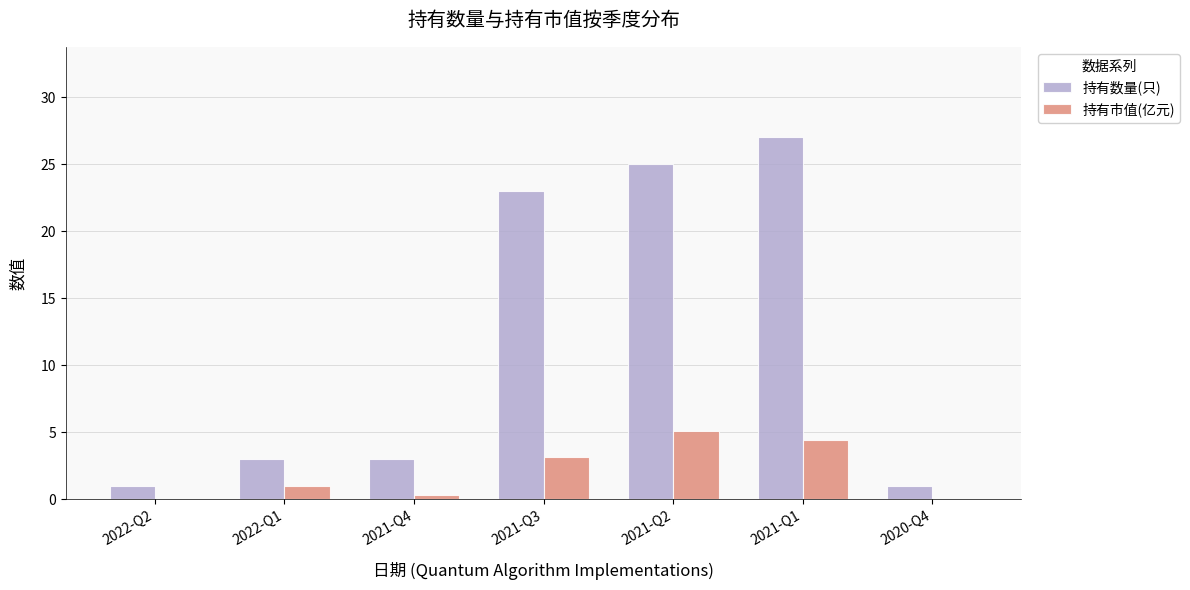

Which series has the largest total across all categories?

持有数量(只)